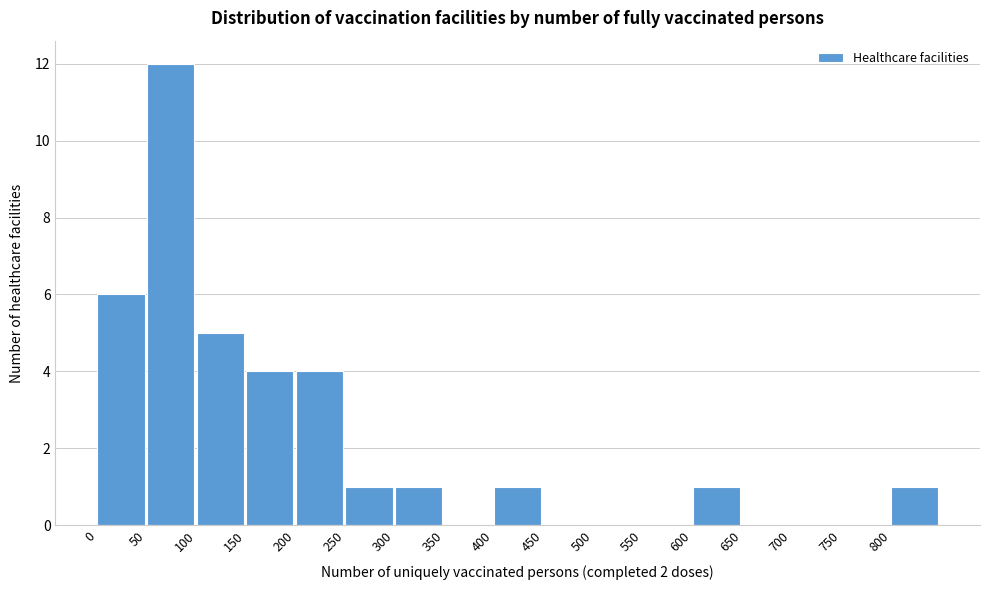

How tall is the bar that spans 0 to 50 on the x-axis? The values are not printed on the chart, so give them approximately, as read against the axis.

6